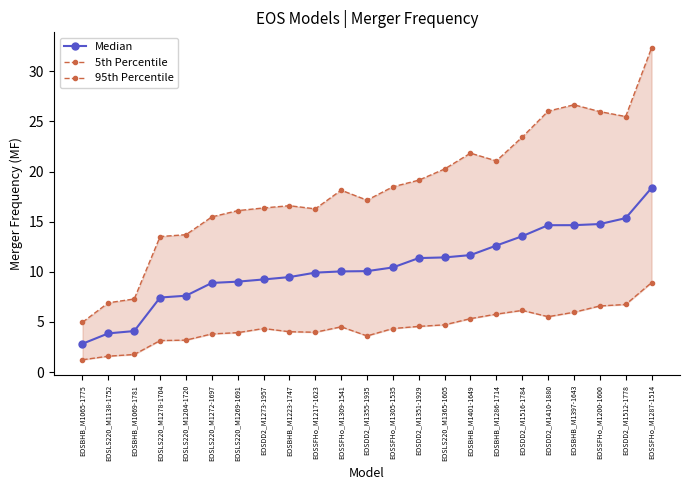

List the series in order of their overall mean, lowest first.

5th Percentile, Median, 95th Percentile